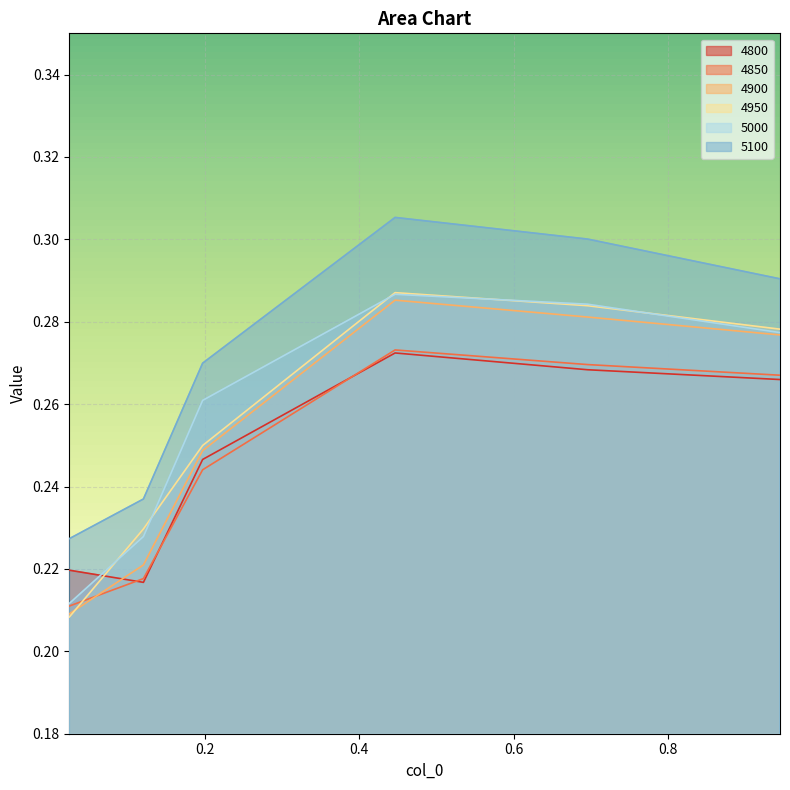

Which series has the largest range (max minus min)?

4950